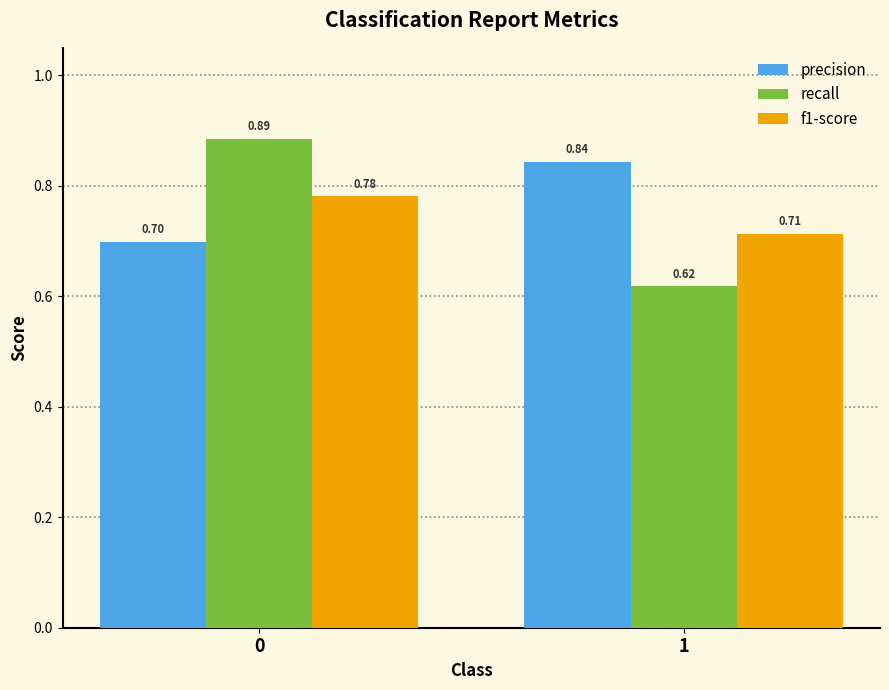

What is the sum of all recall values?

1.5